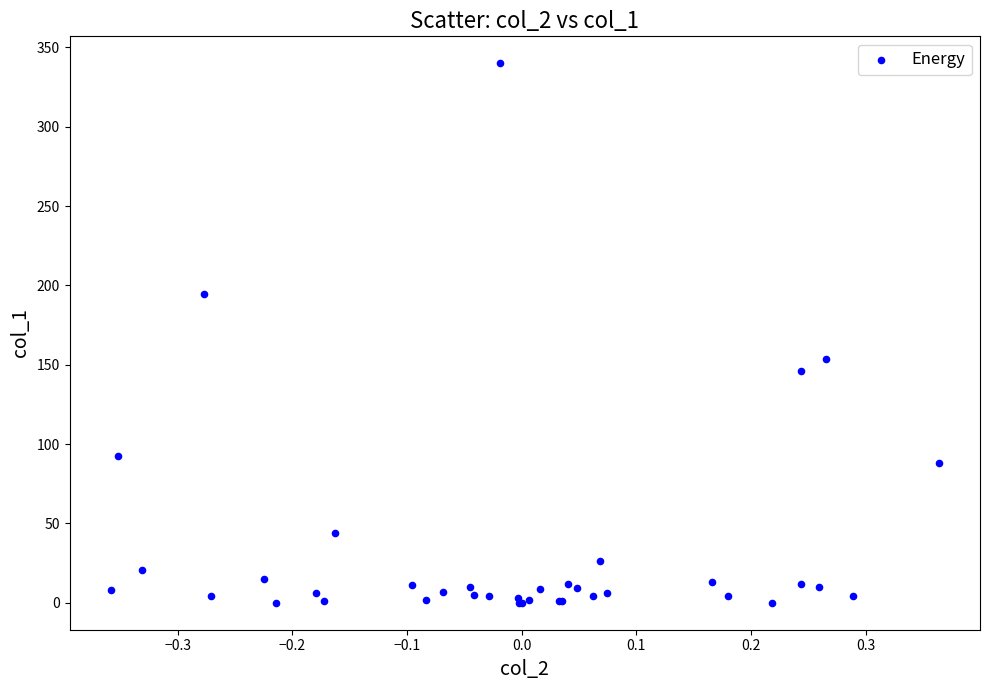

What Y value in the scatter plot is closest to 170?

153.4